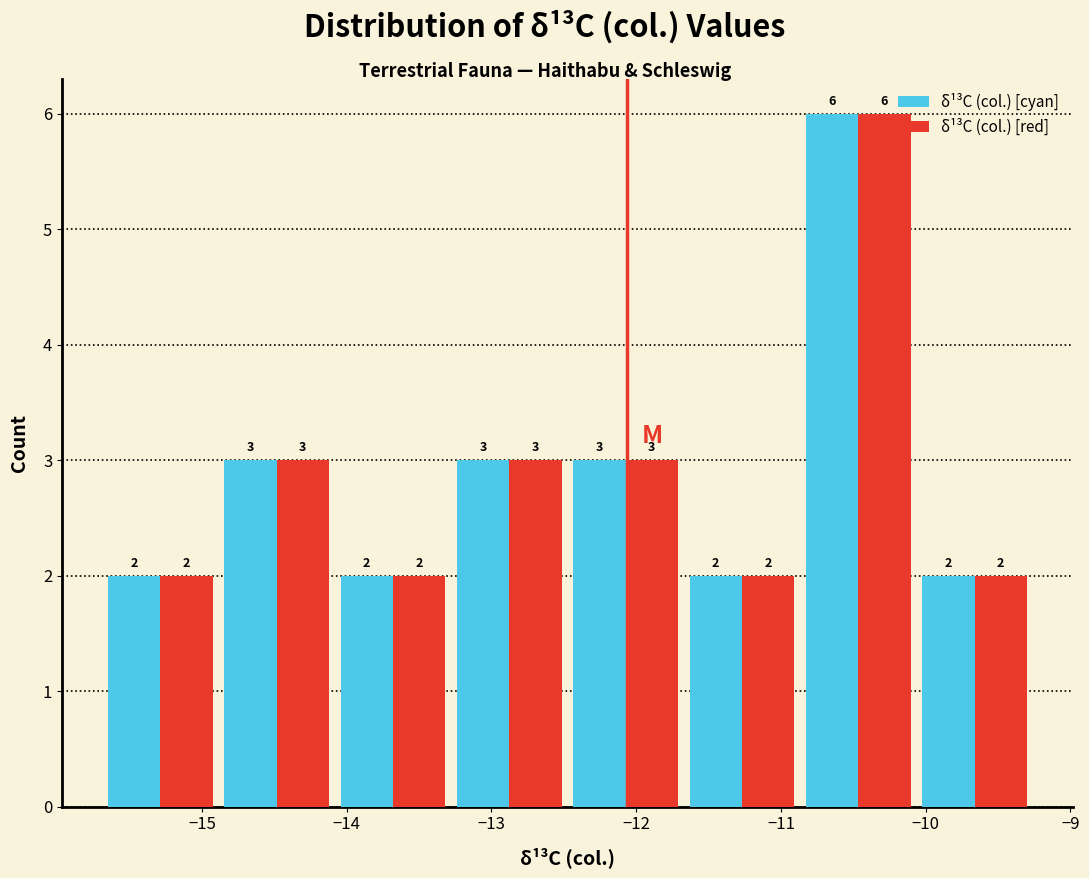

Reading left to right, list every range on the x-axis with the height of the bar of each series over it. The bar edges are not printed on the chart, so give them approximately, as read against the axis.

-15.7 to -14.9: δ¹³C (col.) [cyan]=2	δ¹³C (col.) [red]=2
-14.9 to -14.1: δ¹³C (col.) [cyan]=3	δ¹³C (col.) [red]=3
-14.1 to -13.3: δ¹³C (col.) [cyan]=2	δ¹³C (col.) [red]=2
-13.3 to -12.5: δ¹³C (col.) [cyan]=3	δ¹³C (col.) [red]=3
-12.5 to -11.7: δ¹³C (col.) [cyan]=3	δ¹³C (col.) [red]=3
-11.7 to -10.9: δ¹³C (col.) [cyan]=2	δ¹³C (col.) [red]=2
-10.9 to -10.1: δ¹³C (col.) [cyan]=6	δ¹³C (col.) [red]=6
-10.1 to -9.3: δ¹³C (col.) [cyan]=2	δ¹³C (col.) [red]=2